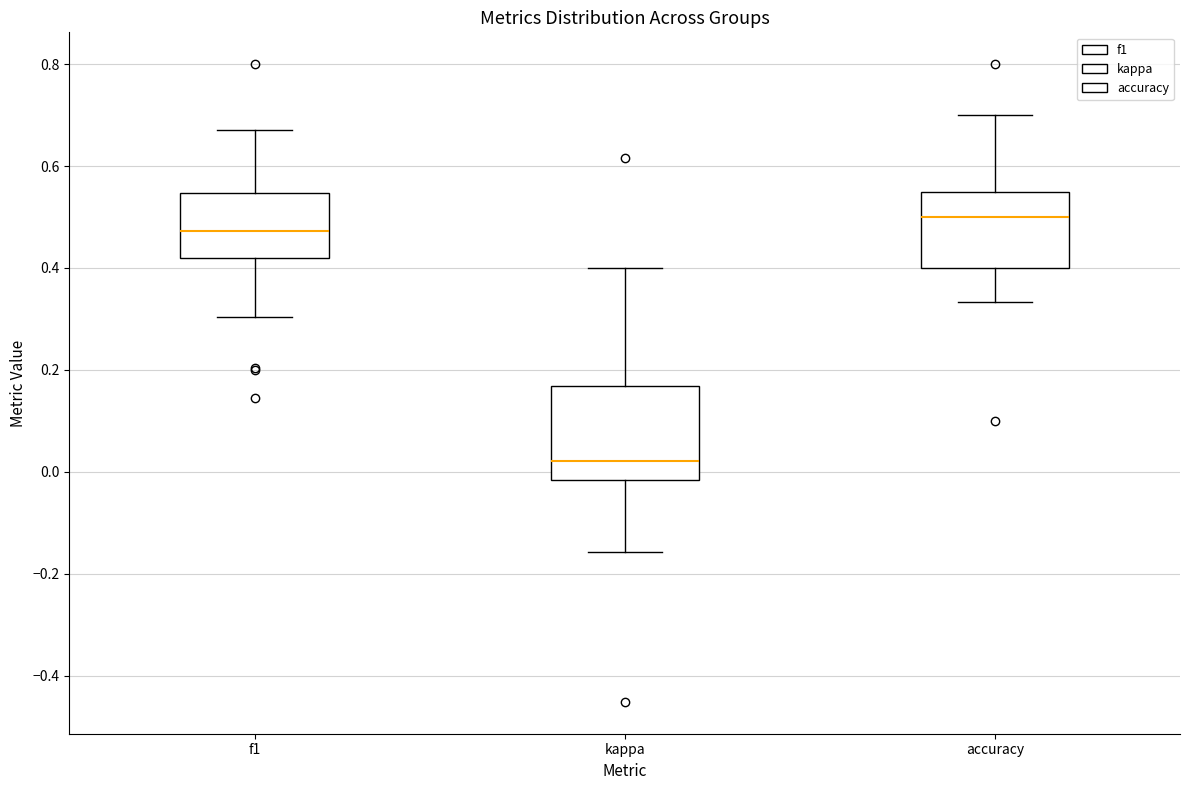

Reading left to right, read every box against the y-axis: the position of its median line, the range the box covers, and the ends of its whiskers. The values are not printed on the chart, so give them approximately, as read against the axis.

f1: median 0.48, box 0.42 to 0.54, whiskers 0.30 to 0.68
kappa: median 0.02, box -0.02 to 0.16, whiskers -0.16 to 0.40
accuracy: median 0.50, box 0.40 to 0.56, whiskers 0.34 to 0.70